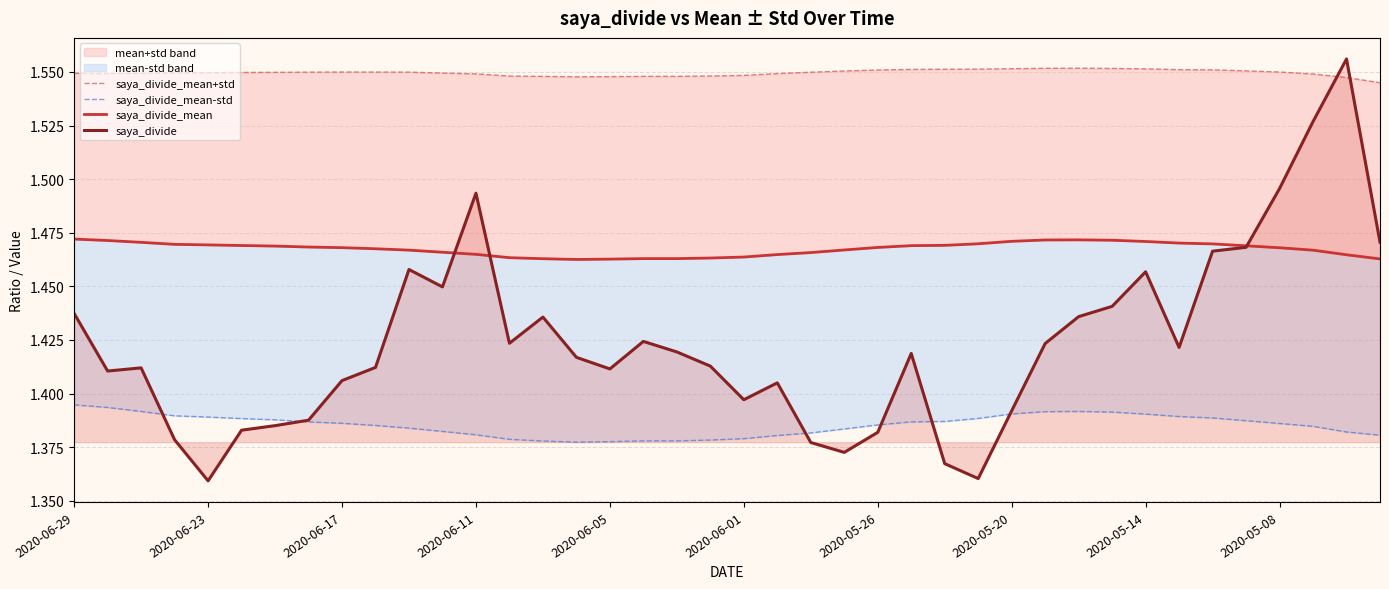

List the series in order of their overall mean, highest first.

saya_divide_mean+std, saya_divide_mean, saya_divide, saya_divide_mean-std